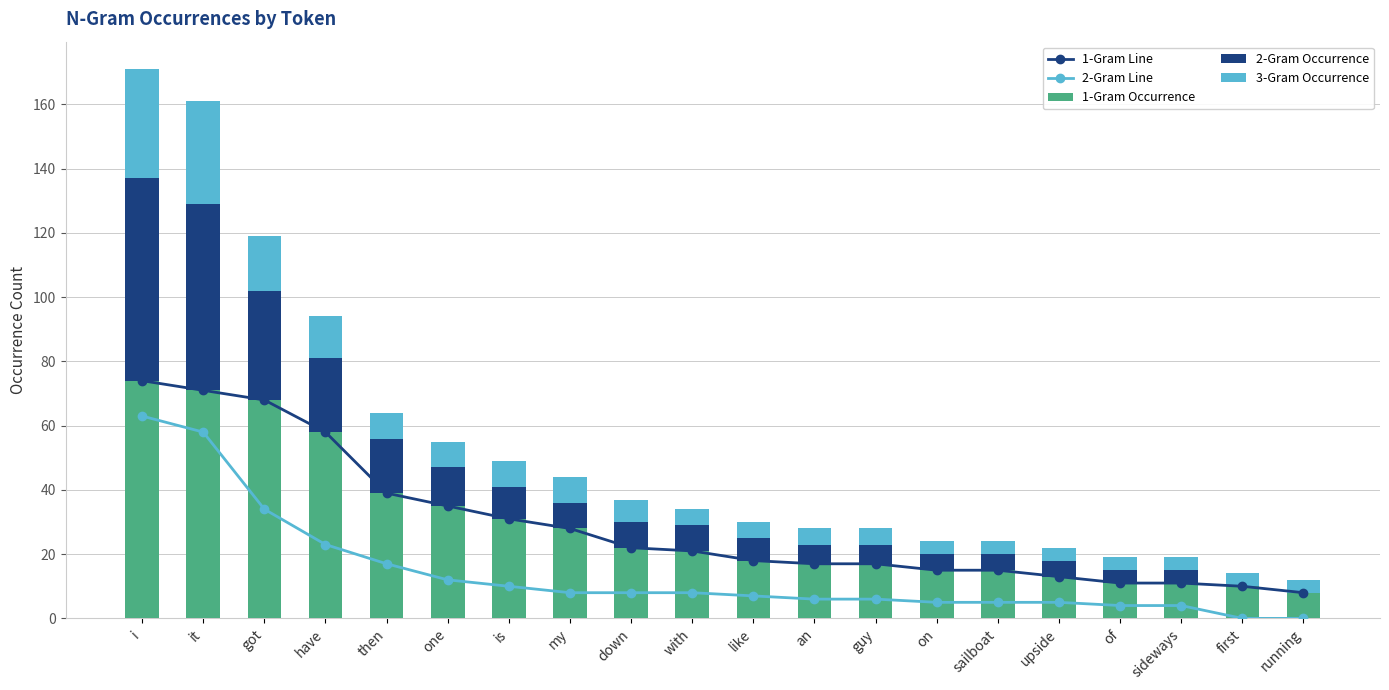

Is it true that 2-Gram Occurrence equals 11 at like?

False